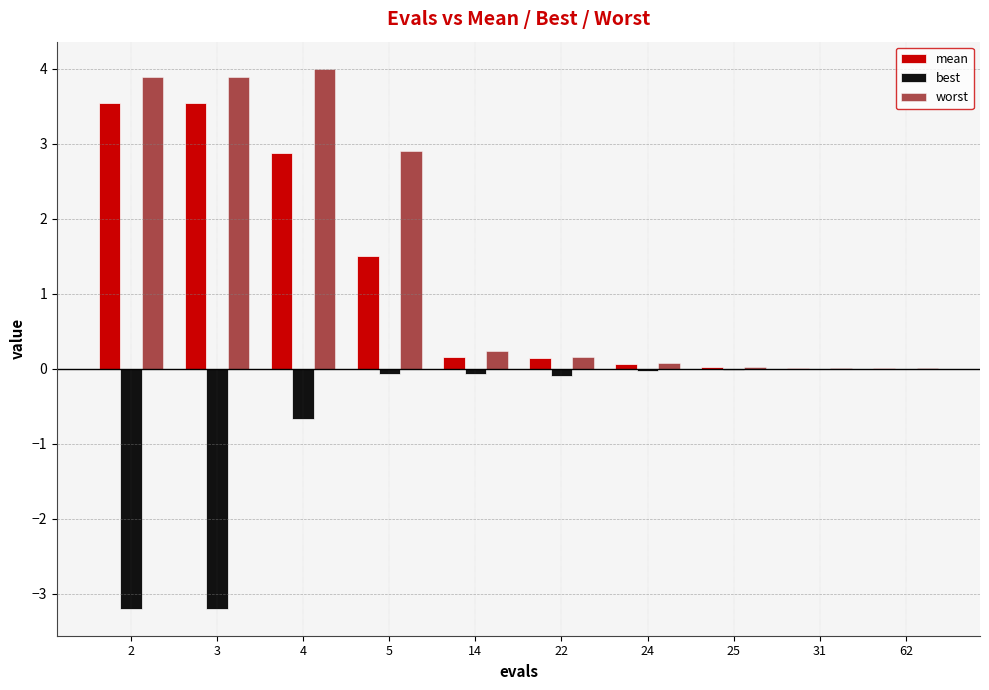

What is the greatest value displayed?

4.0